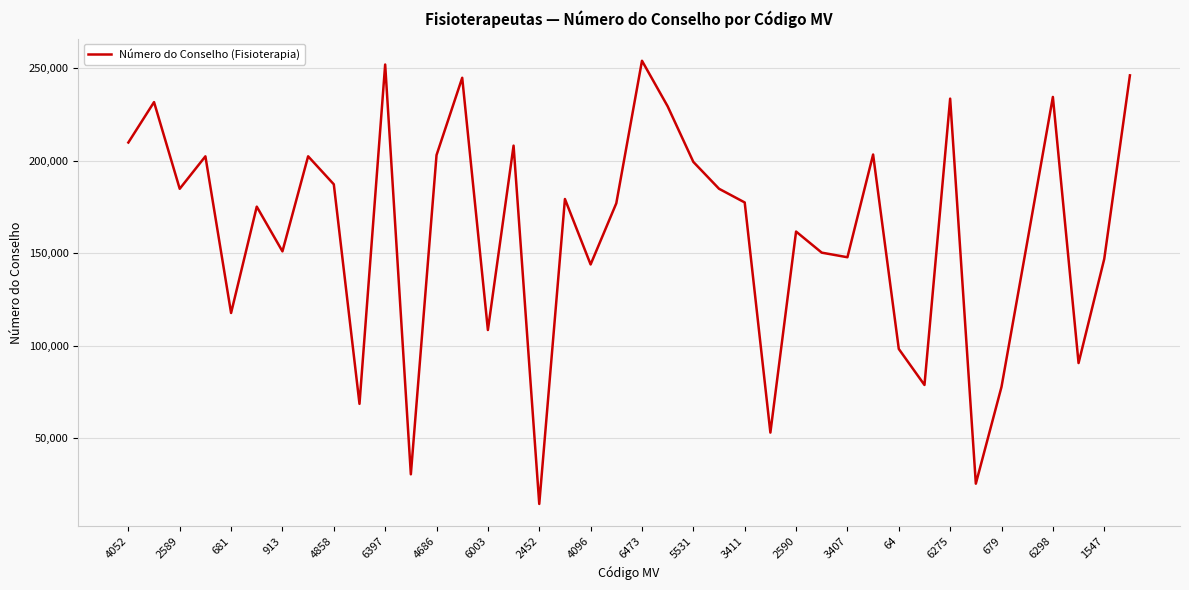

What is the difference between the maximum and minimum values?

239339